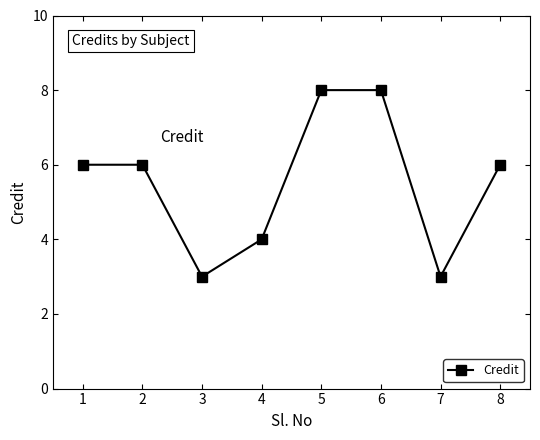

Reading right to left, what are all the values shown in this chart?

8=6	7=3	6=8	5=8	4=4	3=3	2=6	1=6